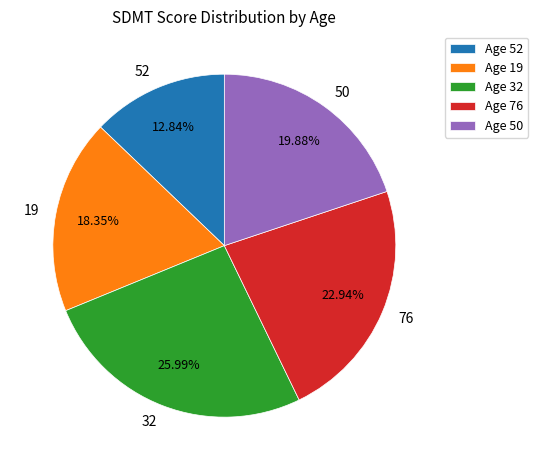

Count the number of slices in the pie.

5